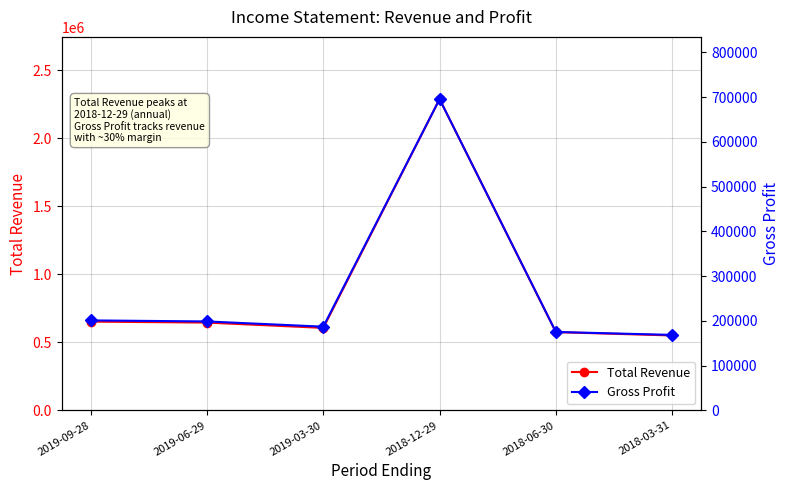

The Total Revenue series shows 911630 at 2018-12-29. True or false?

False